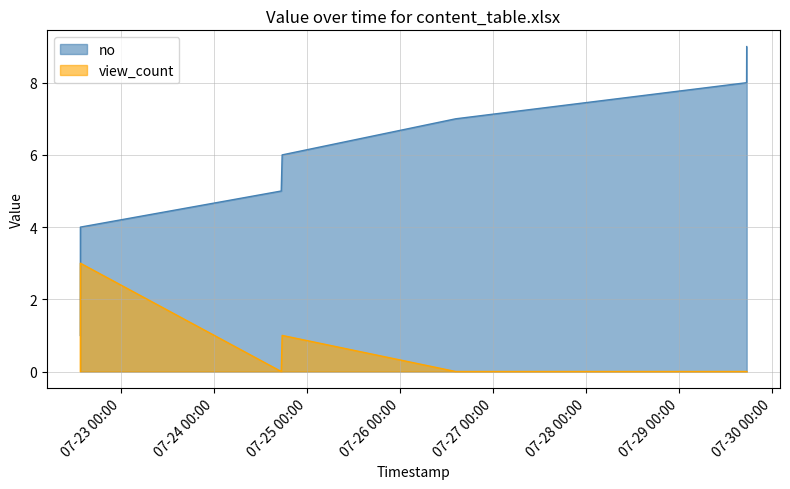

Which series changed the most between 2024-07-22 13:26:10 and 2024-07-26 14:23:23?

no